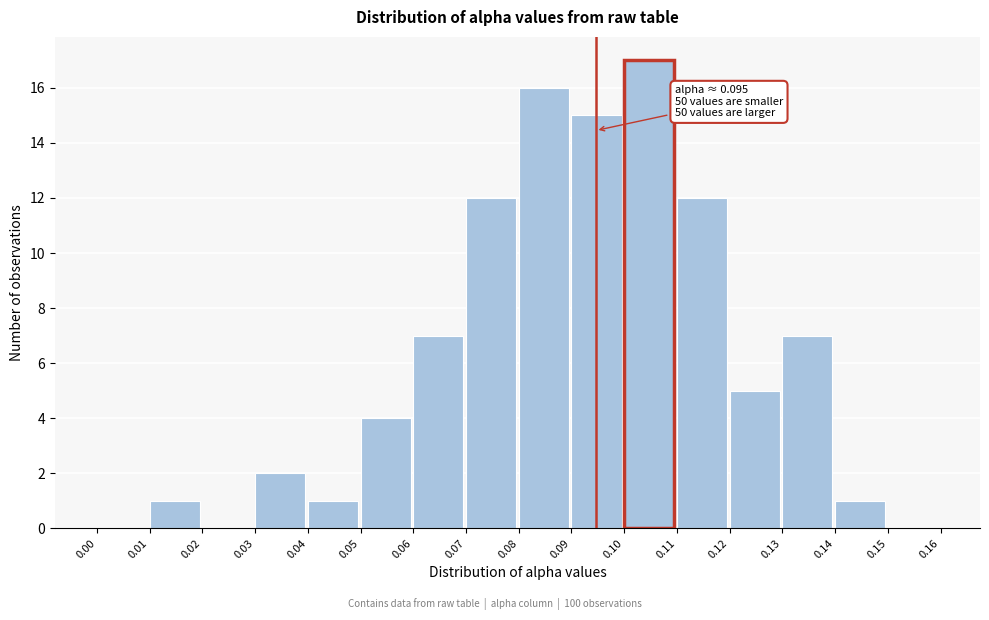

Over which range of the x-axis is the bar tallest?

0.10 to 0.11